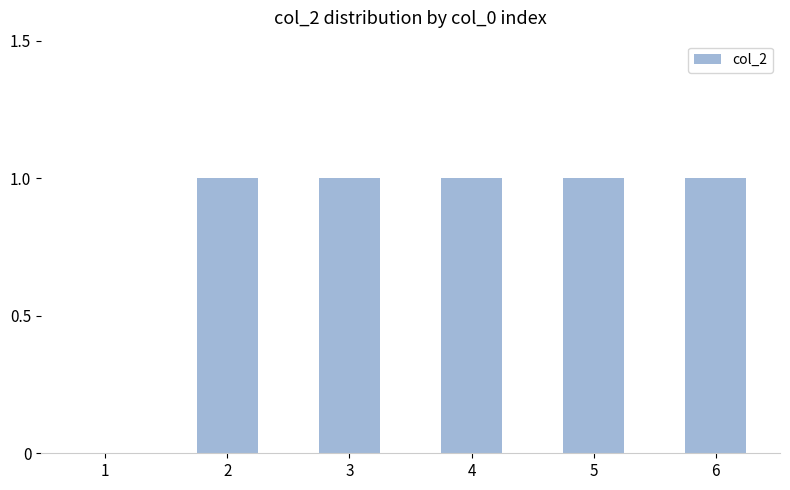

Reading left to right, what are all the values shown in this chart?

0	1	1	1	1	1